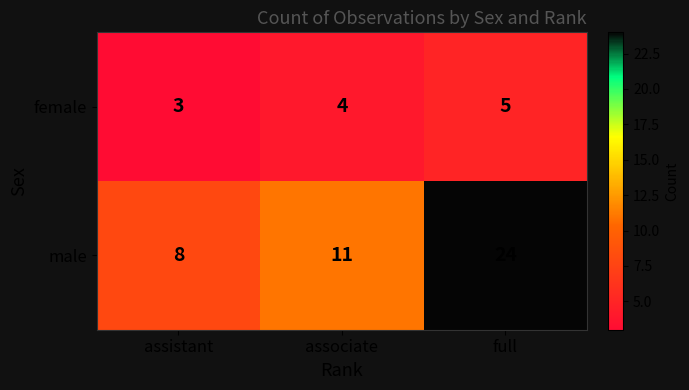

How many categories are shown in the chart?

3